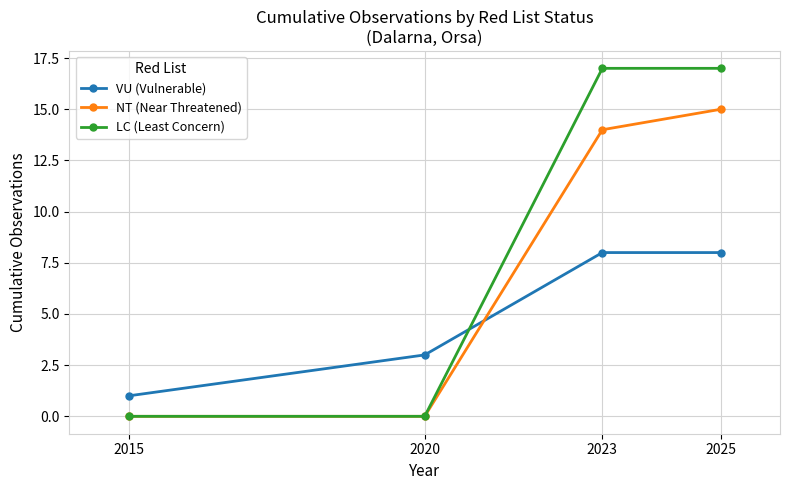

Is the value of LC (Least Concern) at 2015 greater than the value of VU (Vulnerable) at 2023?

No